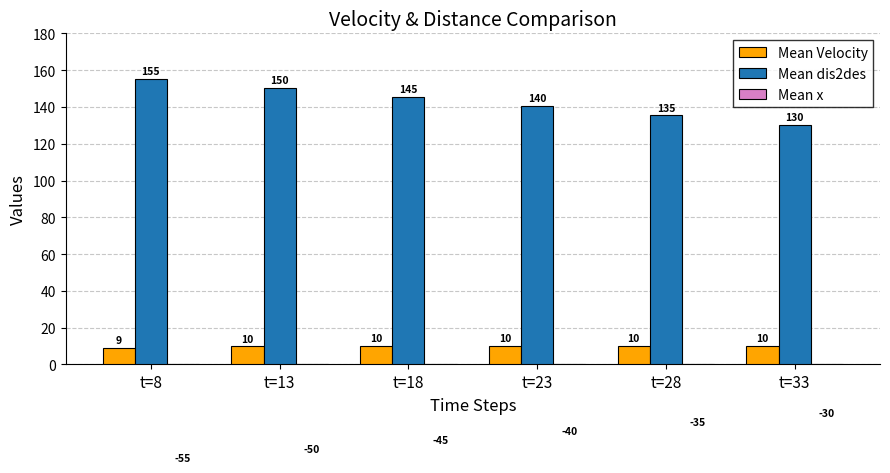

What value does the Mean Velocity series have at t=23?

10.0